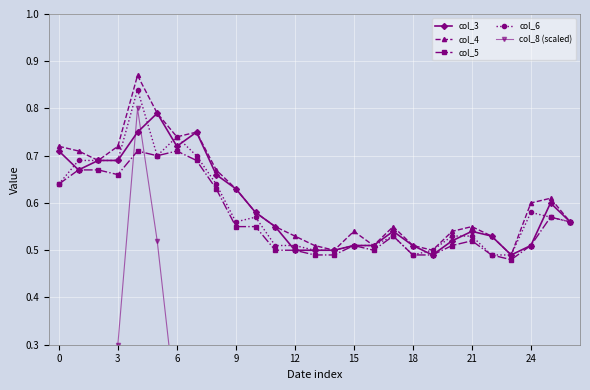

True or false: col_3 and col_4 cross at least once.

False